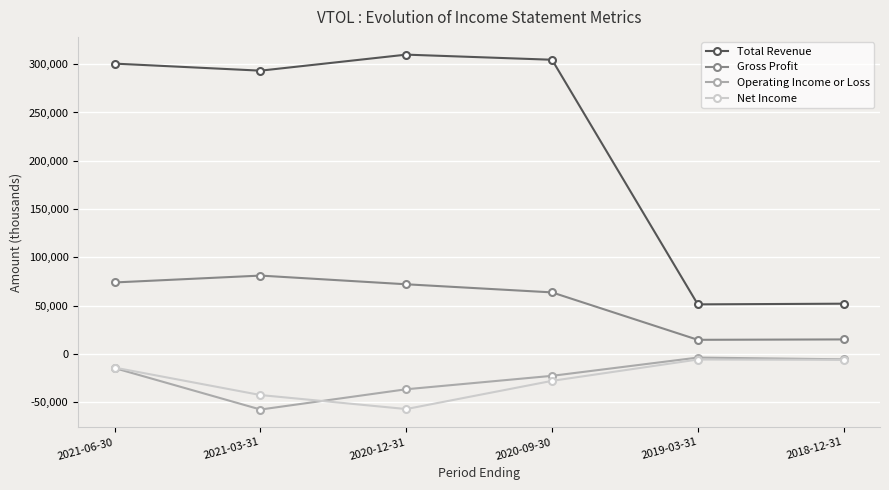

True or false: Total Revenue and Net Income intersect in this chart.

False